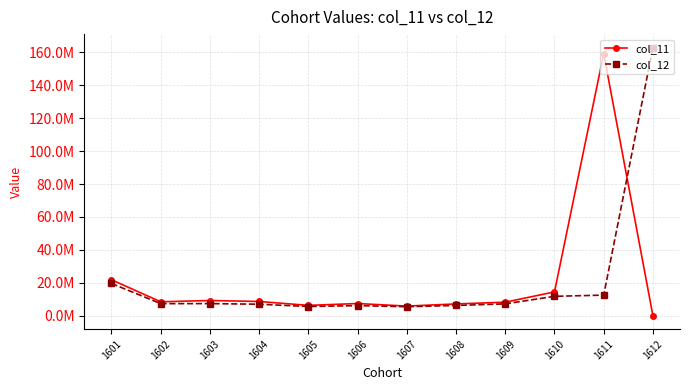

Is it true that col_11 equals 32400581 at 1601?

False